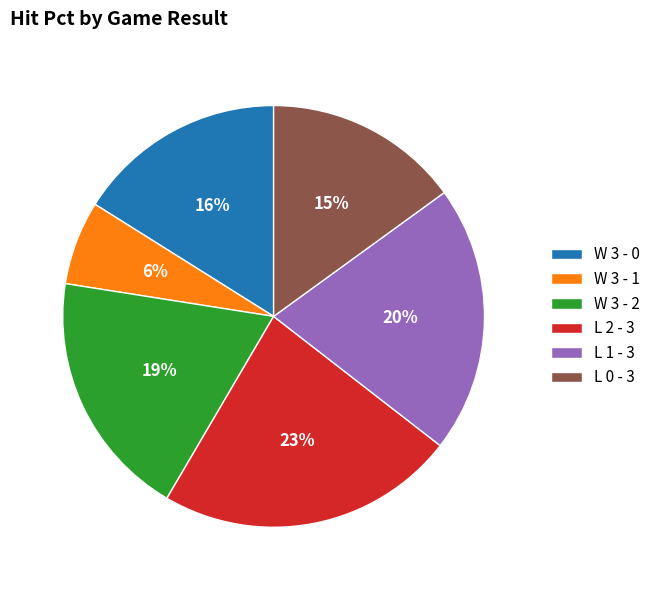

True or false: W 3 - 1 accounts for 1% of the total.

False